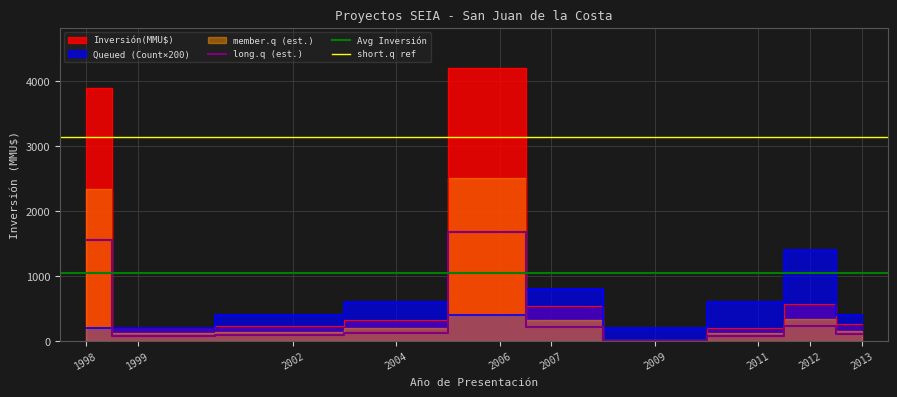

Is it true that long.q (est.) equals 84.0 at 1999?

True